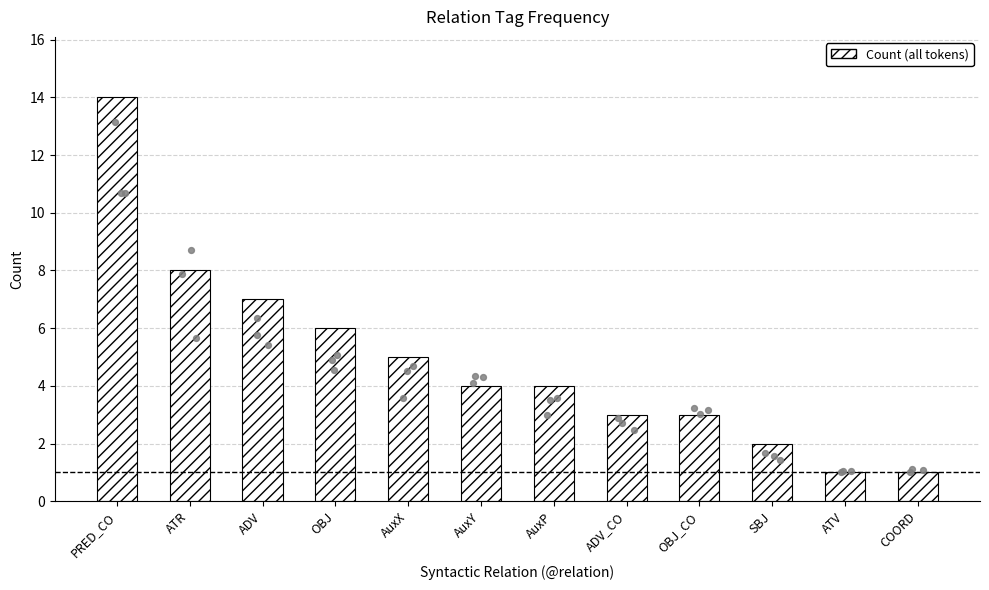

Approximately how many times larger is the value at AuxY compared to ADV?

0.6